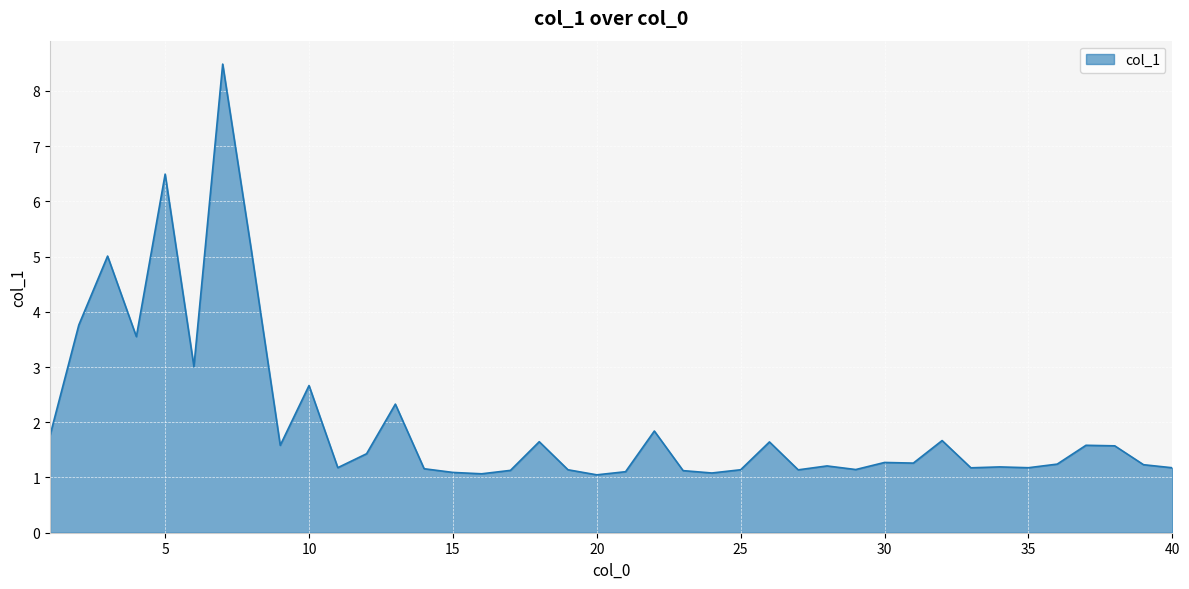

What is the difference between the maximum and minimum values?

7.4